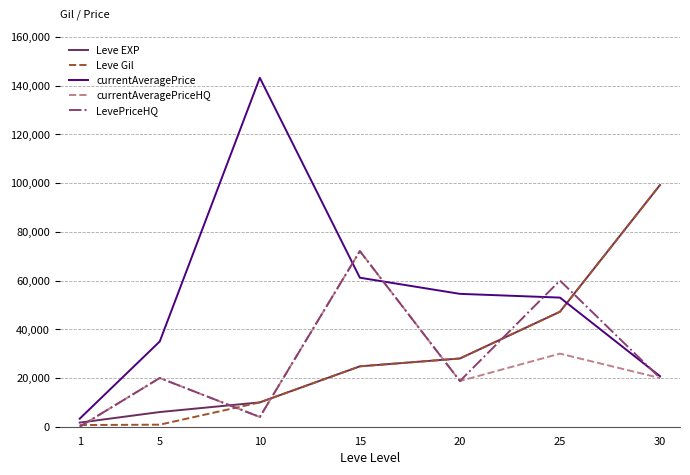

True or false: Leve EXP and currentAveragePriceHQ cross at least once.

True